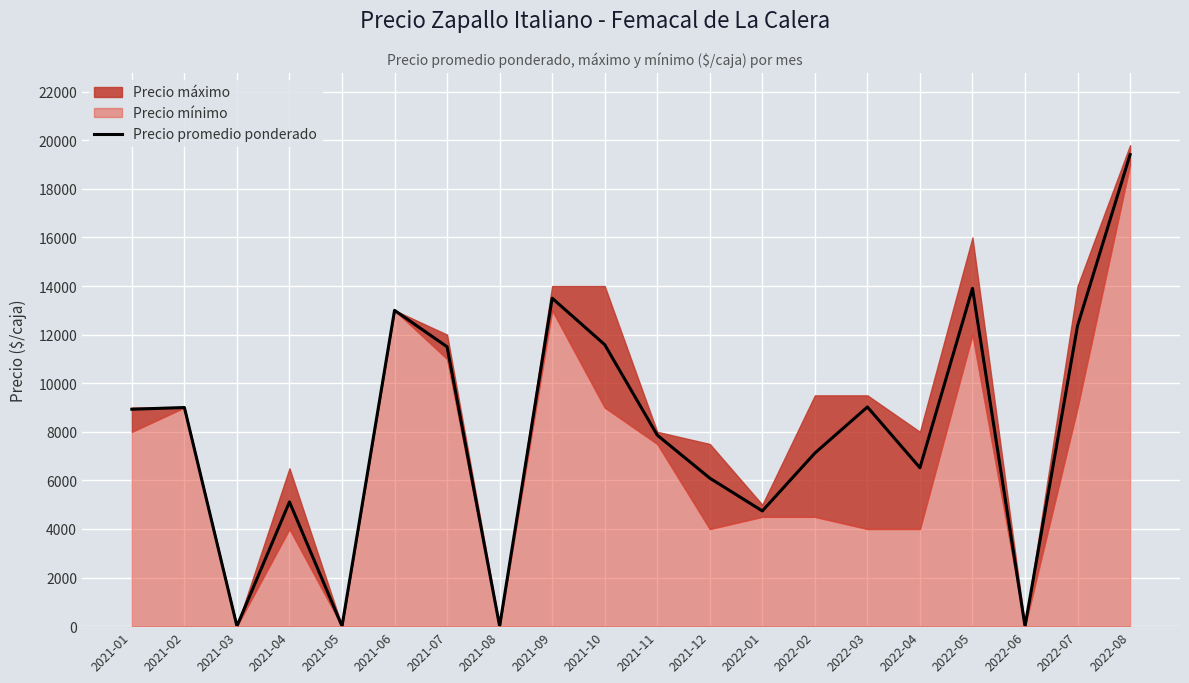

Rank the categories by value from highest to lowest.

2022-08, 2022-05, 2021-09, 2021-06, 2022-07, 2021-10, 2021-07, 2022-03, 2021-02, 2021-01, 2021-11, 2022-02, 2022-04, 2021-12, 2021-04, 2022-01, 2021-03, 2021-05, 2021-08, 2022-06